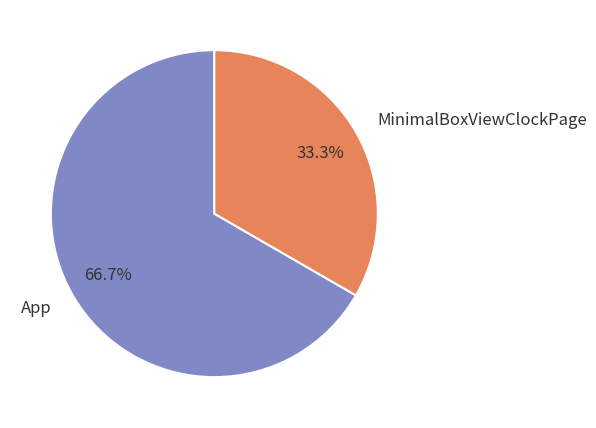

To the nearest percent, what portion does App represent?

67%